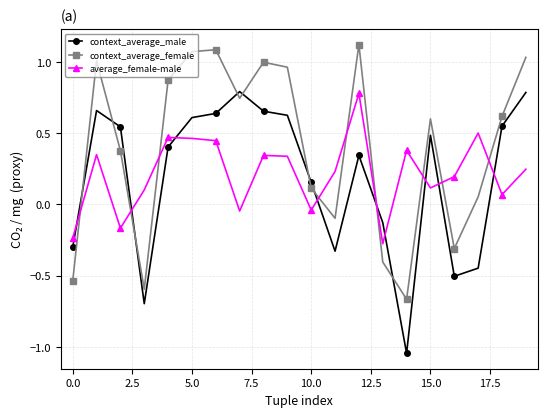

Which series has the largest total across all categories?

context_average_female